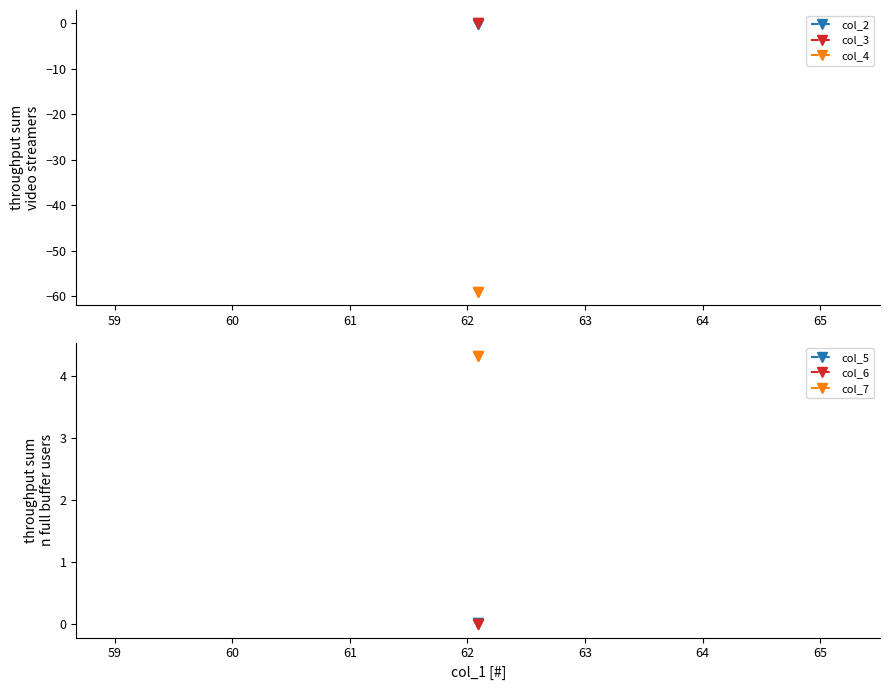

What is the value of the col_4 point at the 1st from the left?

-59.0